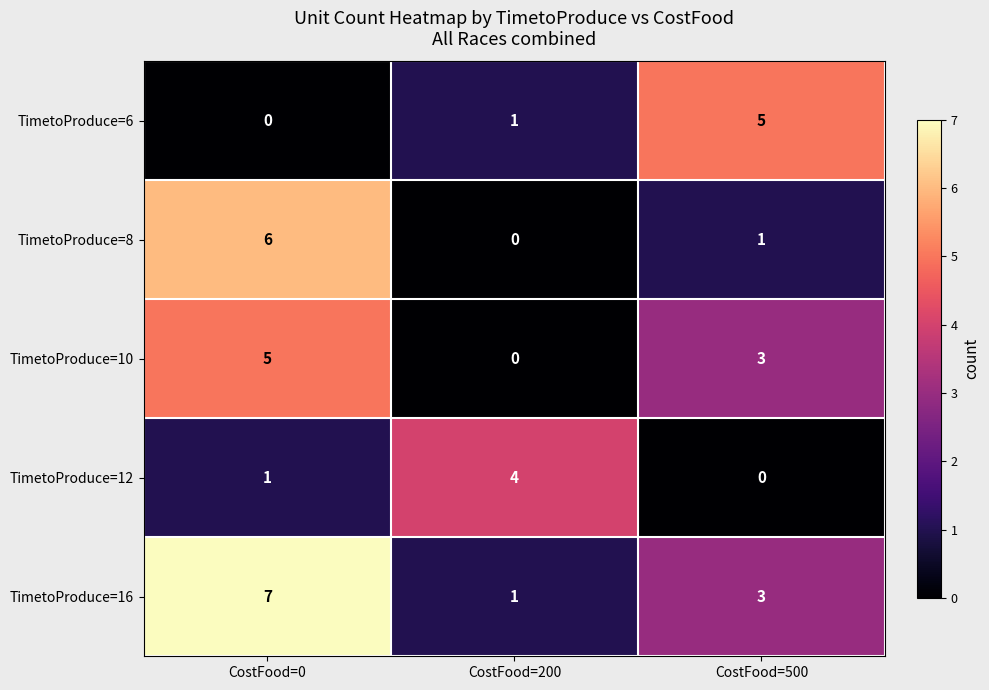

Rank the series by their average value, from lowest to highest.

TimetoProduce=12, TimetoProduce=6, TimetoProduce=8, TimetoProduce=10, TimetoProduce=16